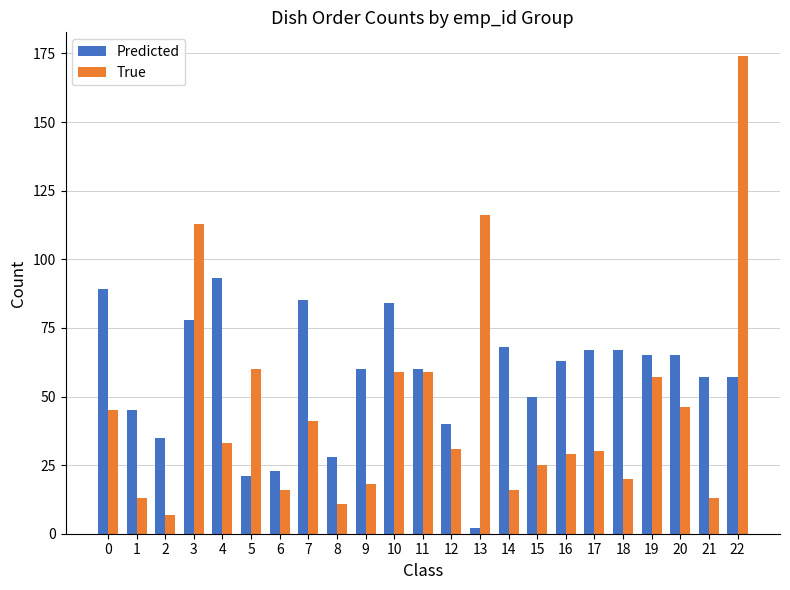

At which label does True reach its peak?

22